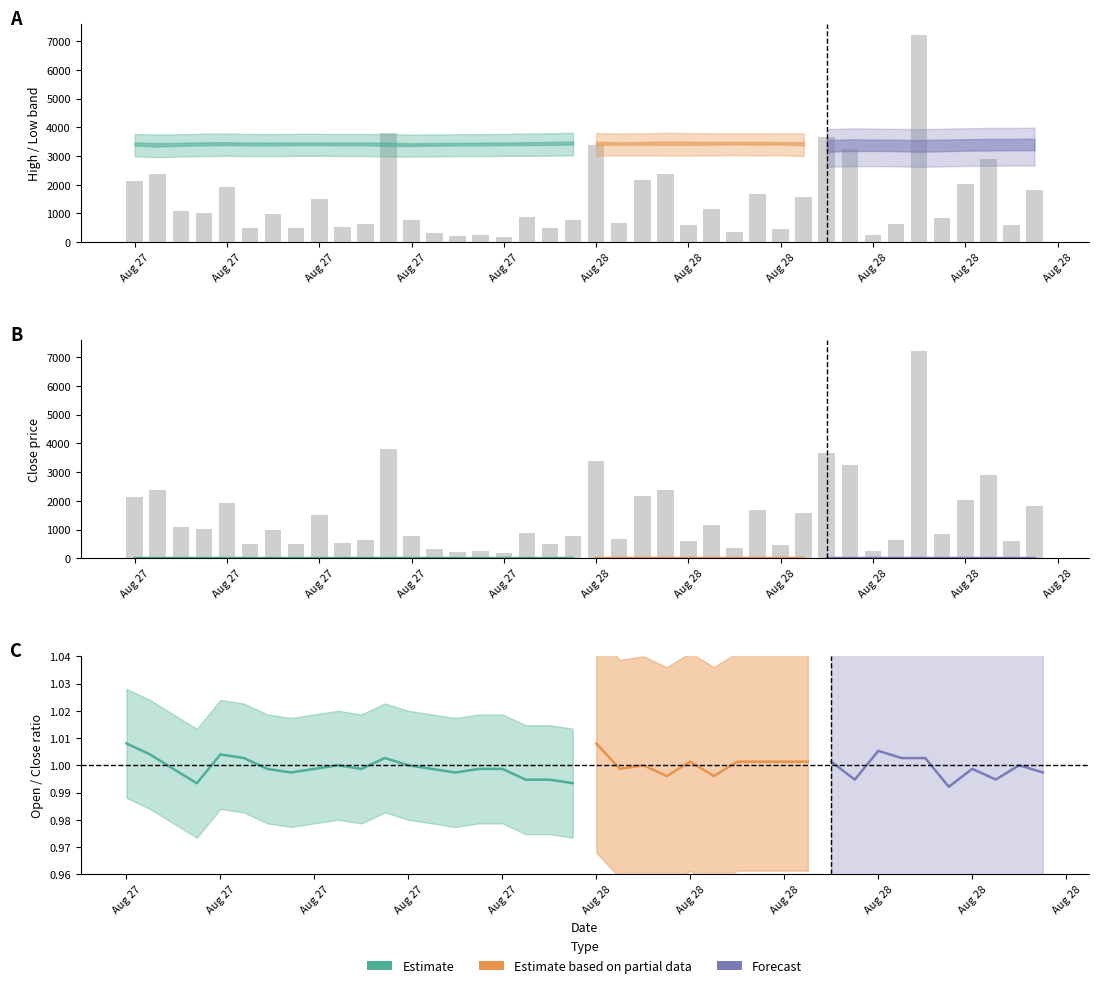

Count the open values in the range 7 to 8.

40